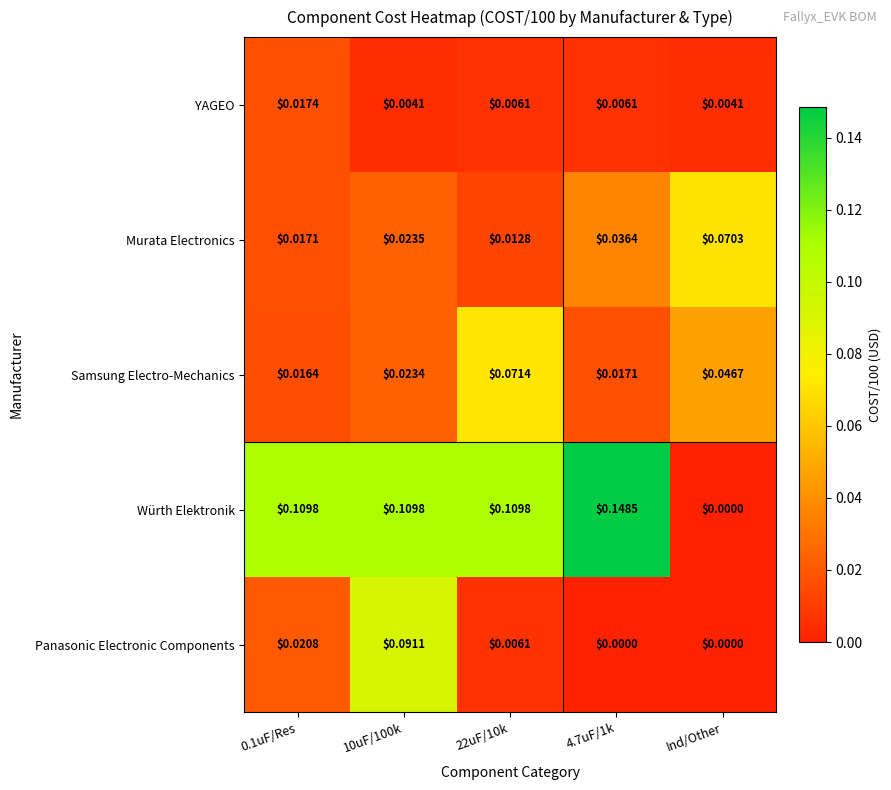

Which series has the largest range (max minus min)?

Würth Elektronik